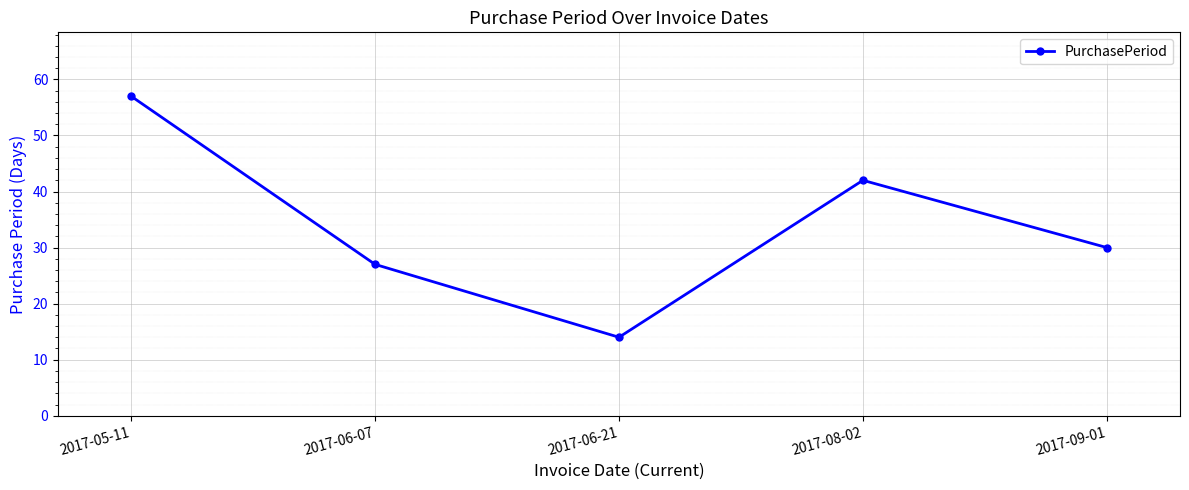

Reading left to right, what are all the values shown in this chart?

2017-05-11=57	2017-06-07=27	2017-06-21=14	2017-08-02=42	2017-09-01=30